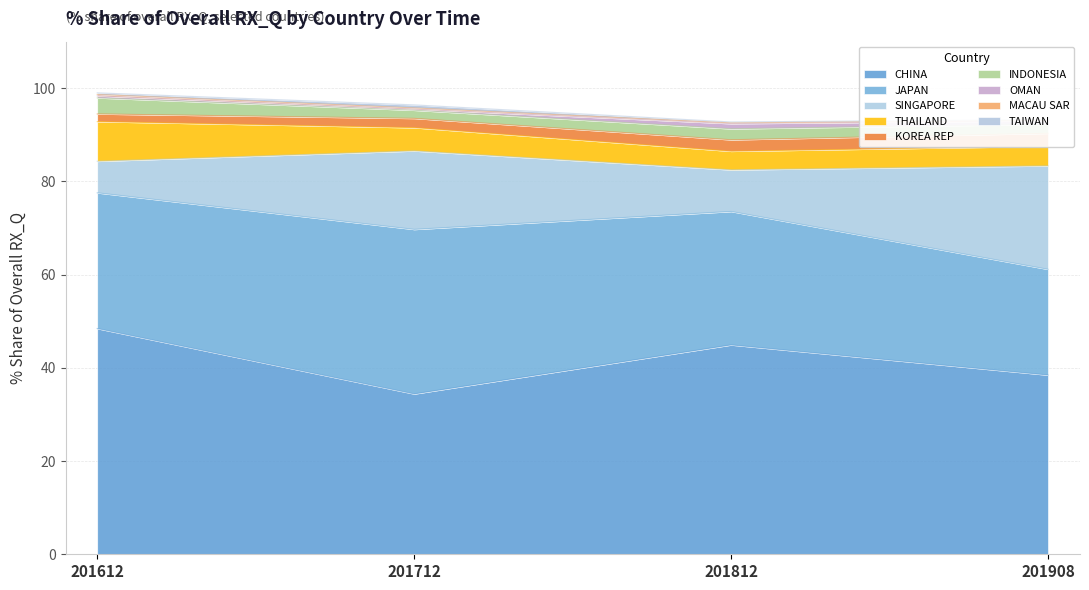

At which label does CHINA reach its peak?

201612